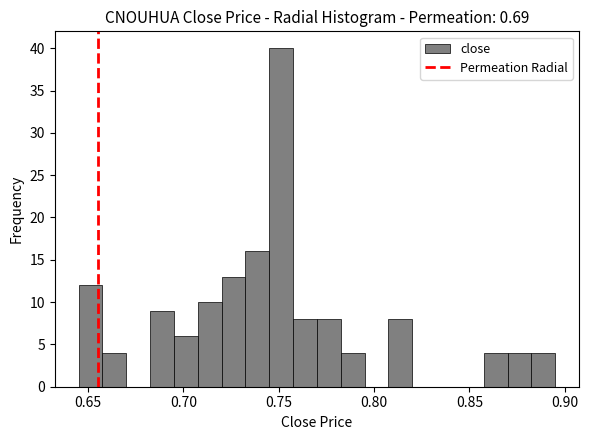

Around what value on the x-axis is the tallest bar? Give the approximate position of its centre, as read against the axis.

0.750